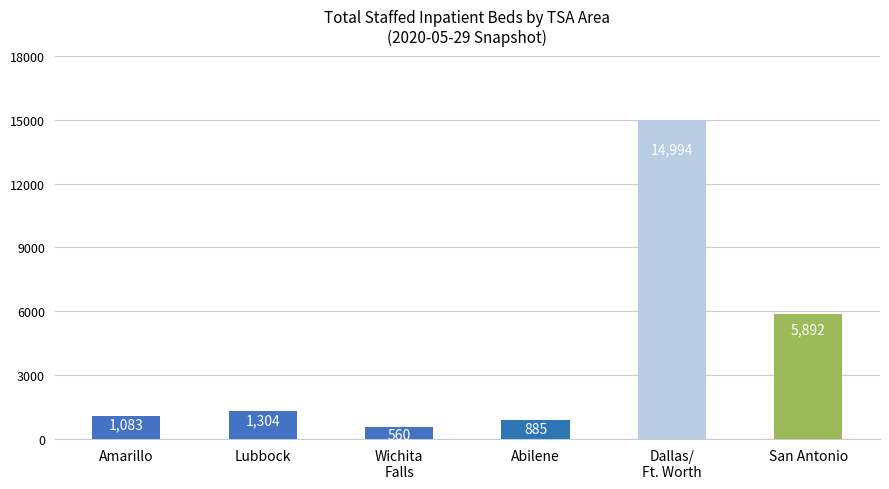

Rank the categories by value from lowest to highest.

Wichita
Falls, Abilene, Amarillo, Lubbock, San Antonio, Dallas/
Ft. Worth